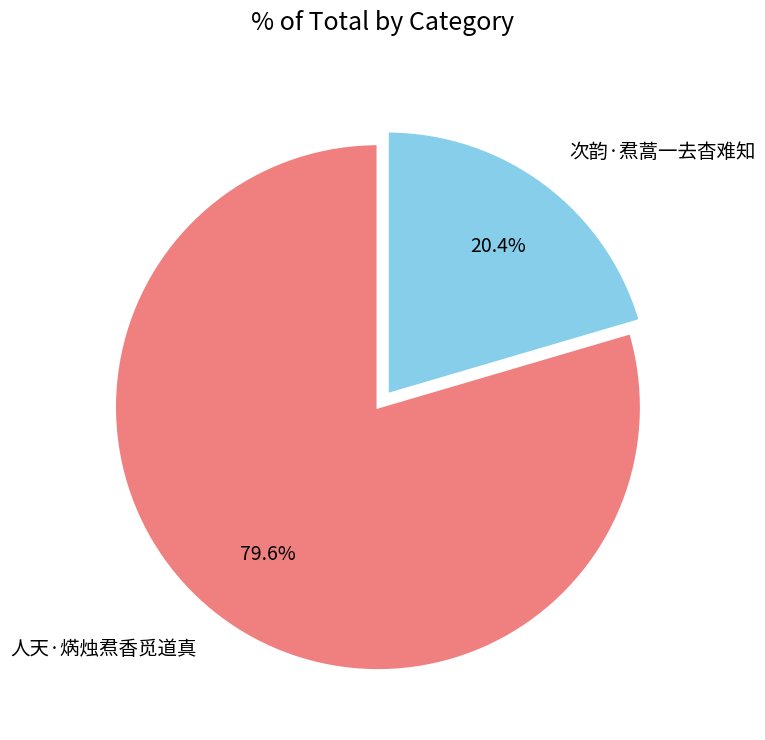

Which category has the biggest portion of the pie?

人天·焫烛焄香觅道真